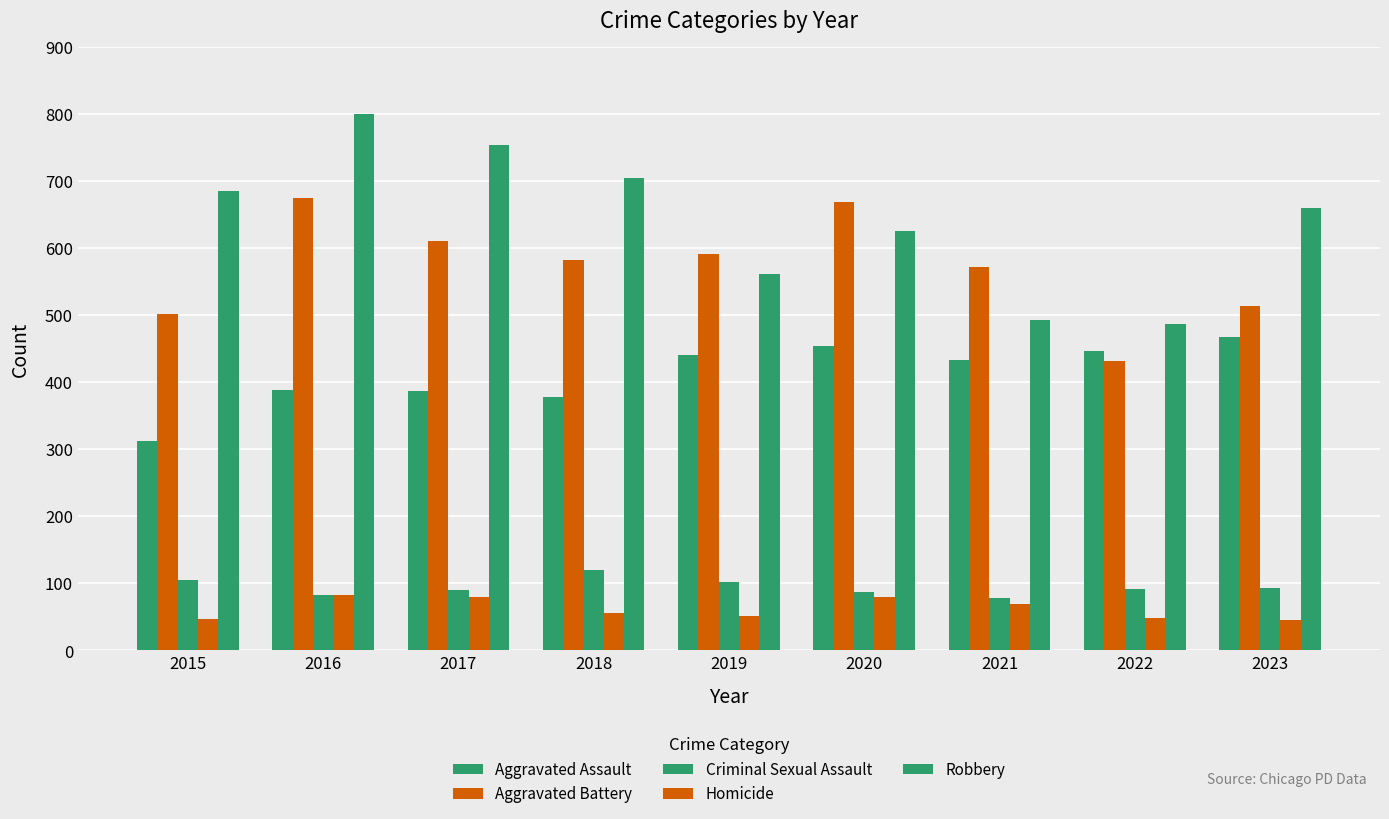

How many groups of bars are there?

9